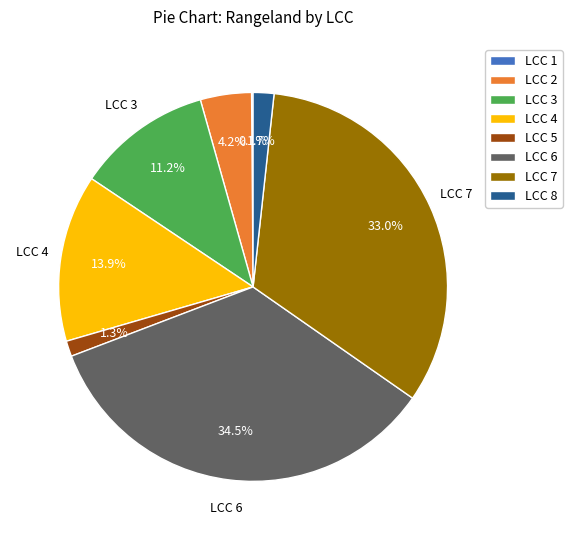

Is LCC 7 the majority of the pie?

No